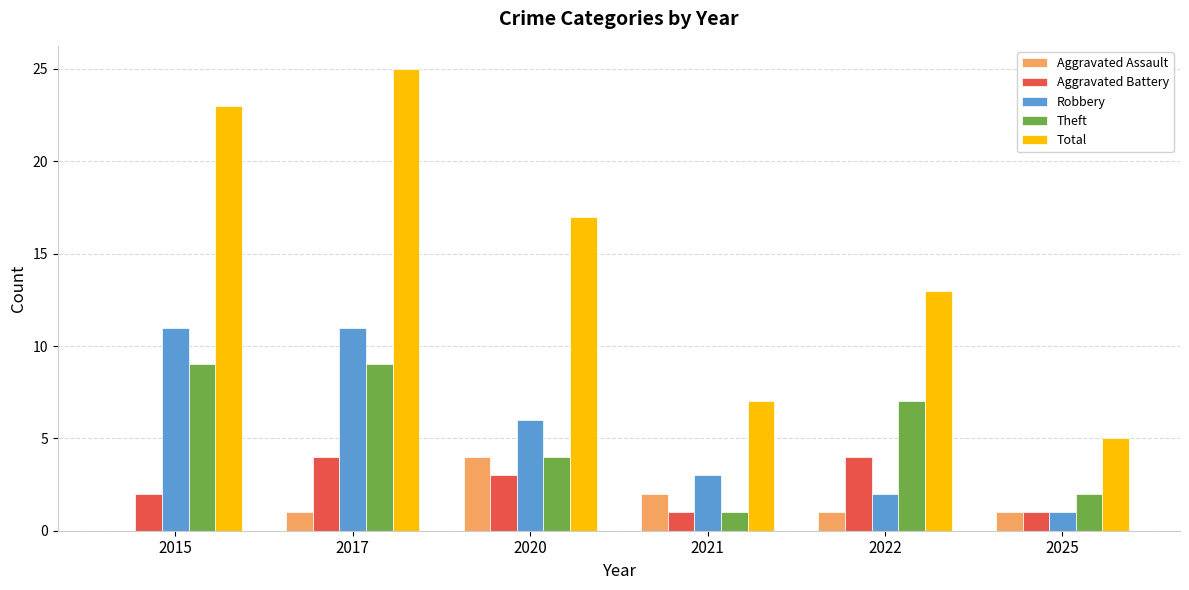

What are all the series names shown in the legend?

Aggravated Assault, Aggravated Battery, Robbery, Theft, Total